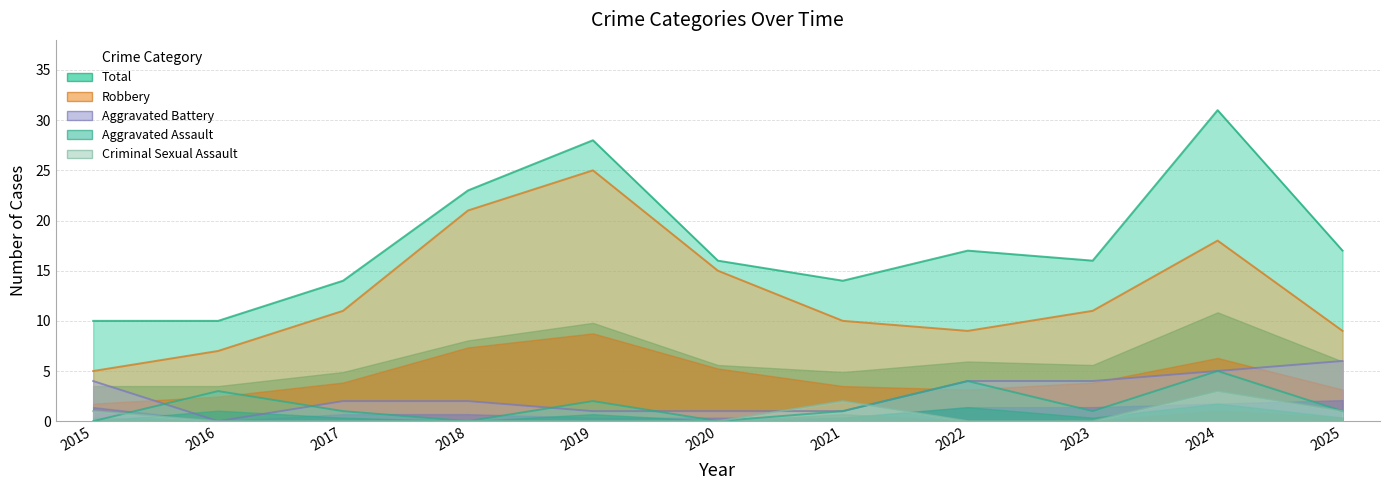

Where is Criminal Sexual Assault nearest to the value 1?

2015